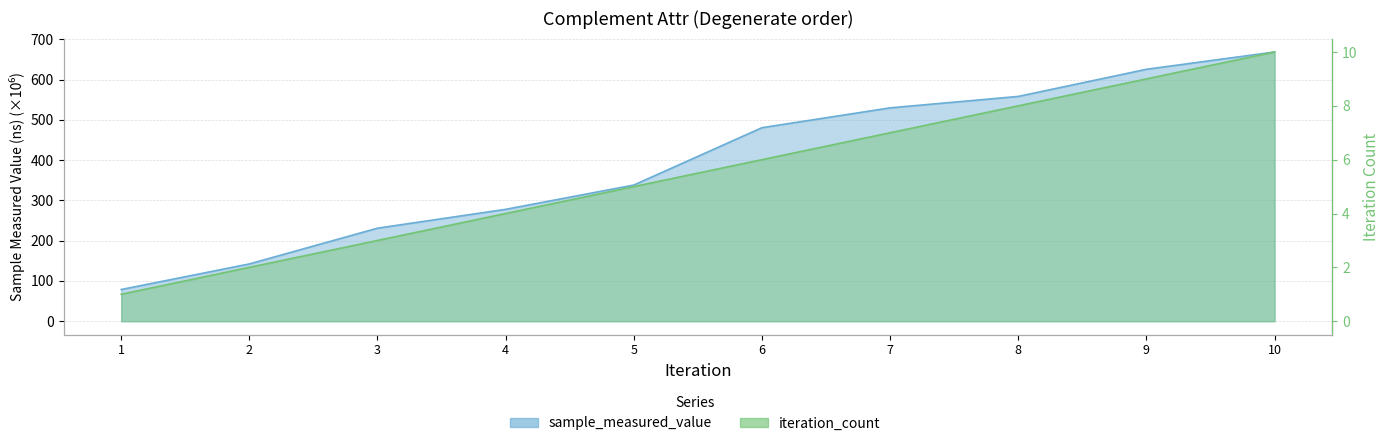

Rank the series by their maximum value, from lowest to highest.

iteration_count, sample_measured_value